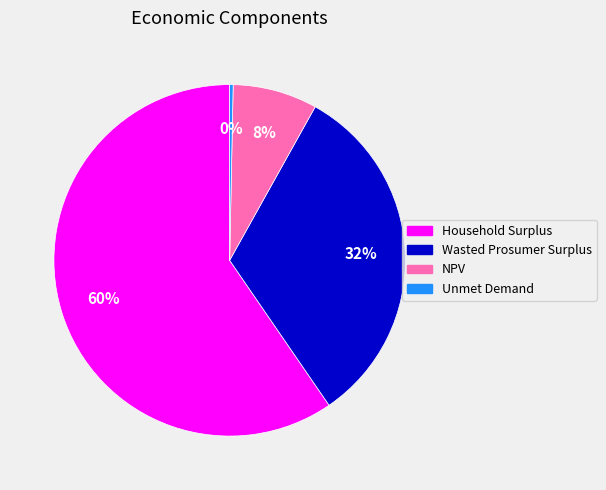

Rank the categories by value from highest to lowest.

Household Surplus, Wasted Prosumer Surplus, NPV, Unmet Demand